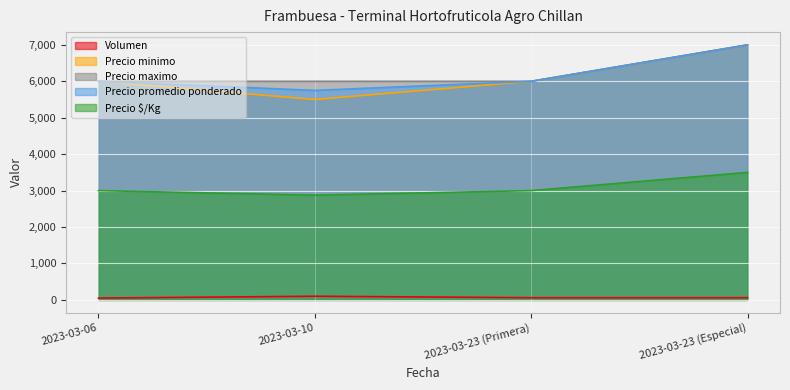

Reading left to right, transcribe all the data shown in this chart.

Volumen: 2023-03-06=50	2023-03-10=100	2023-03-23 (Primera)=60	2023-03-23 (Especial)=60
Precio minimo: 2023-03-06=6000	2023-03-10=5500	2023-03-23 (Primera)=6000	2023-03-23 (Especial)=7000
Precio maximo: 2023-03-06=6000	2023-03-10=6000	2023-03-23 (Primera)=6000	2023-03-23 (Especial)=7000
Precio promedio ponderado: 2023-03-06=6000	2023-03-10=5750	2023-03-23 (Primera)=6000	2023-03-23 (Especial)=7000
Precio $/Kg: 2023-03-06=3000	2023-03-10=2875	2023-03-23 (Primera)=3000	2023-03-23 (Especial)=3500